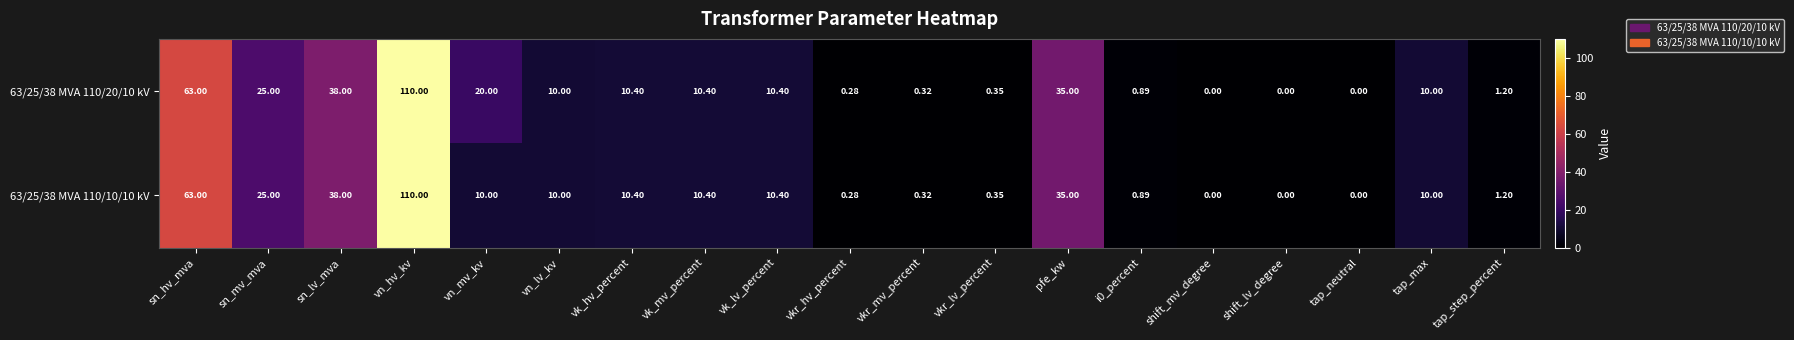

At which category is the sum across all series the highest?

vn_hv_kv